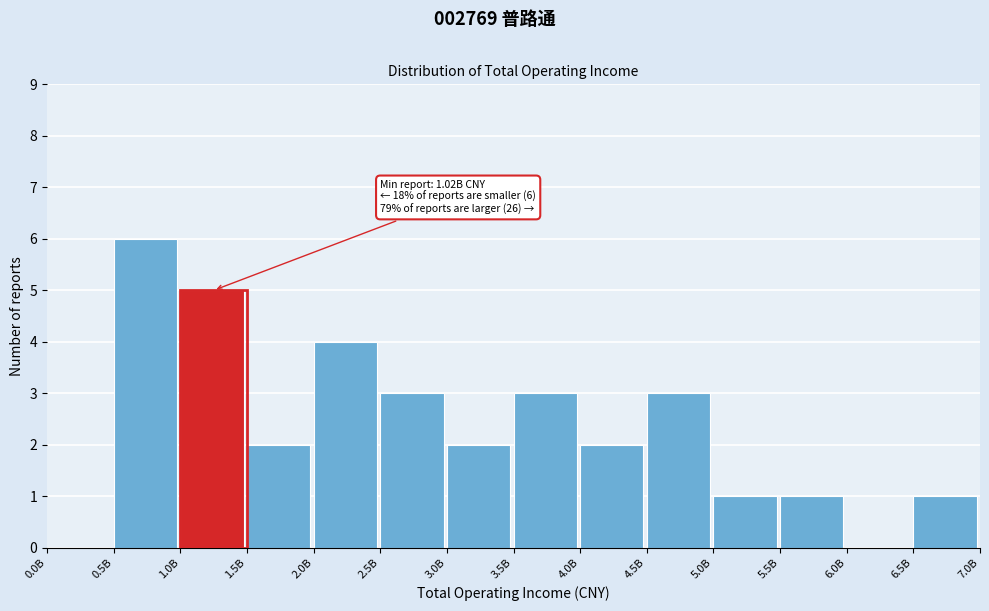

Reading left to right, what are all the values shown in this chart?

0.0B=0	0.5B=6	1.0B=5	1.5B=2	2.0B=4	2.5B=3	3.0B=2	3.5B=3	4.0B=2	4.5B=3	5.0B=1	5.5B=1	6.0B=0	6.5B=1